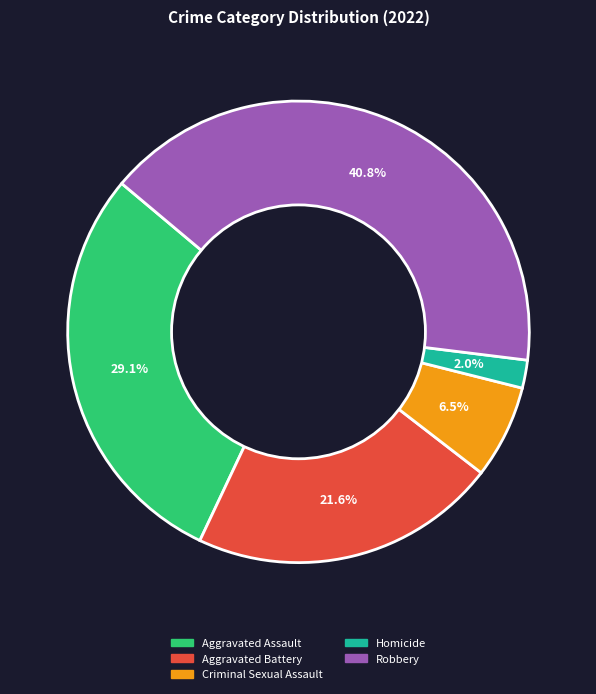

To the nearest percent, what is the average slice percentage?

20%